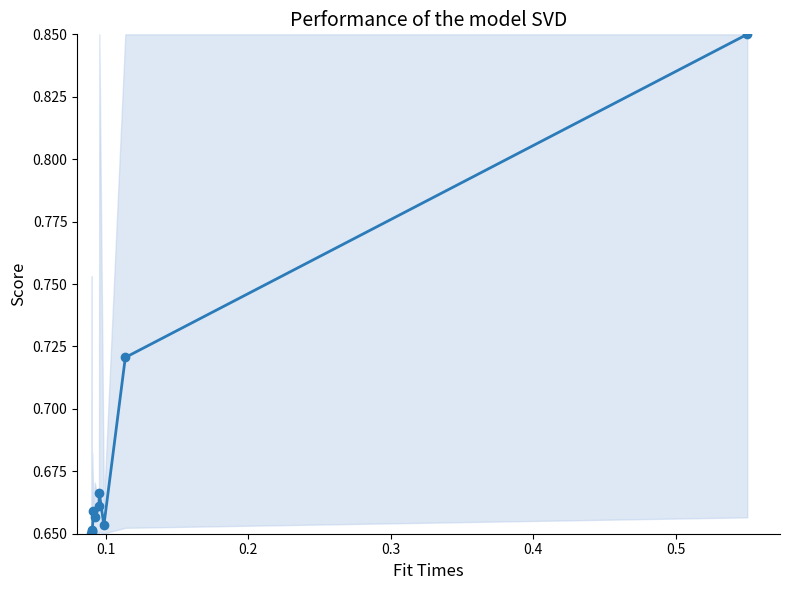

How many series are shown in this chart?

1